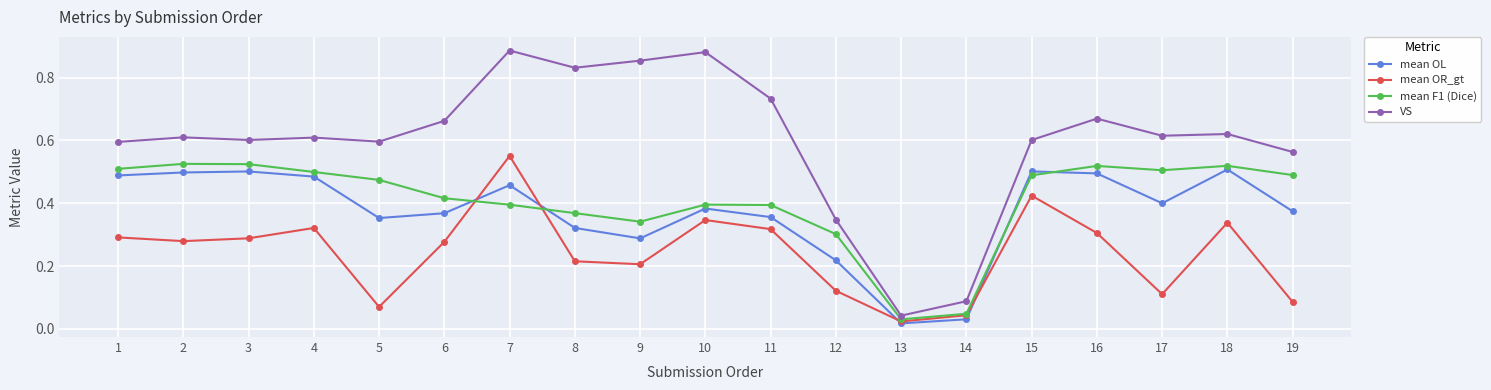

Which series ends up on top after the final intersection of mean F1 (Dice) and mean OL?

mean F1 (Dice)